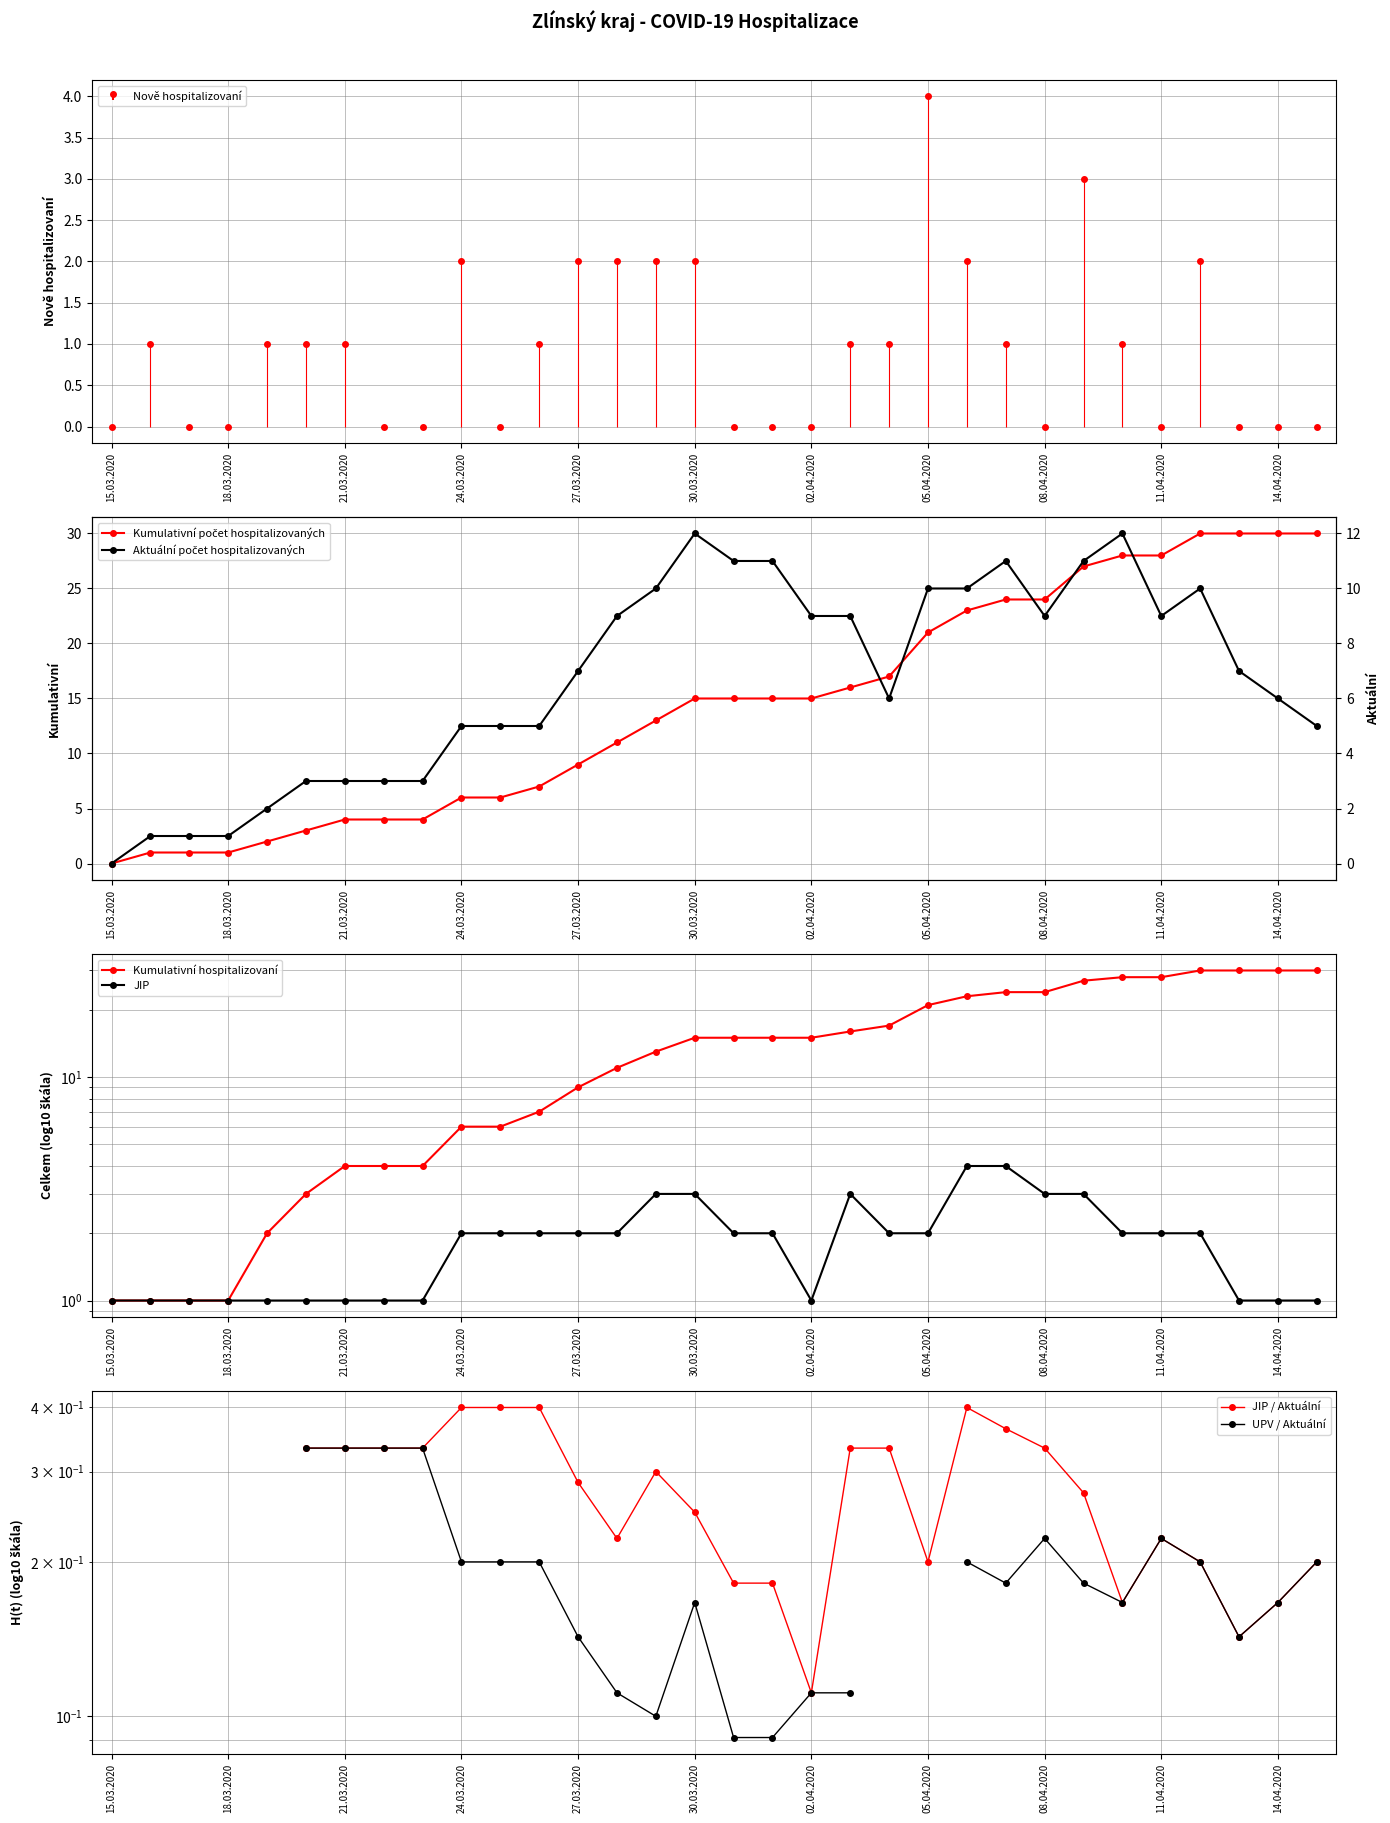

In JIP / Aktuální, how many points are lower than both neighbors (excluding endpoints)?

5